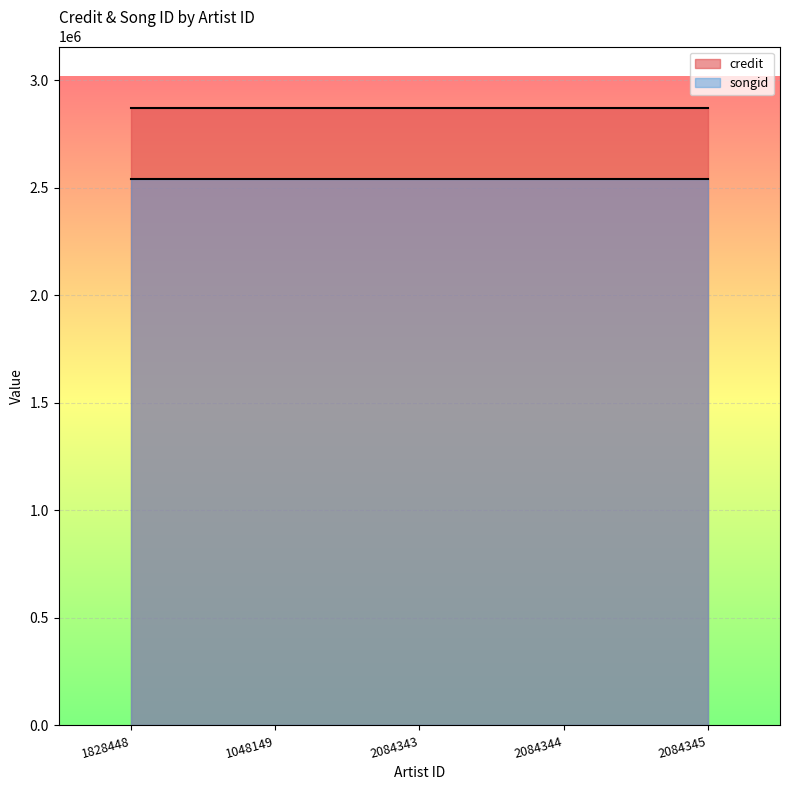

True or false: credit and songid intersect in this chart.

False